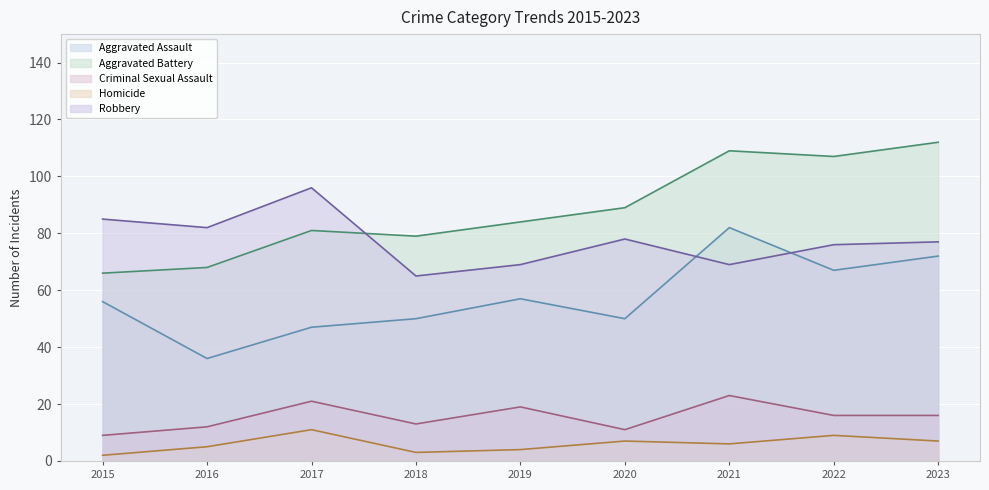

Which series ends up on top after the final intersection of Aggravated Battery and Robbery?

Aggravated Battery